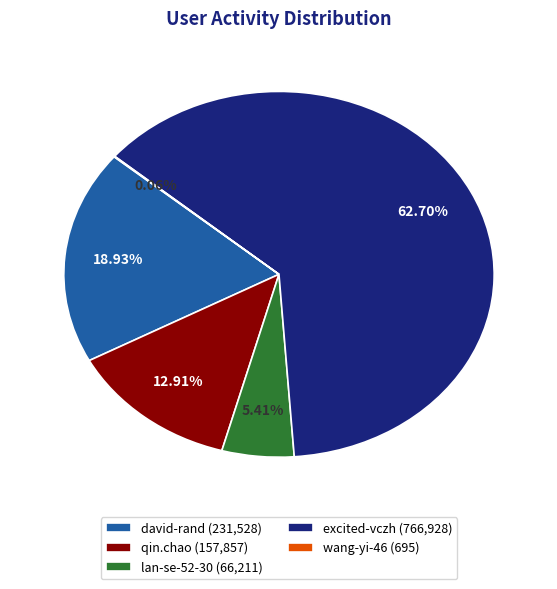

Is the sum of lan-se-52-30 (66,211) and qin.chao (157,857) greater than half?

No